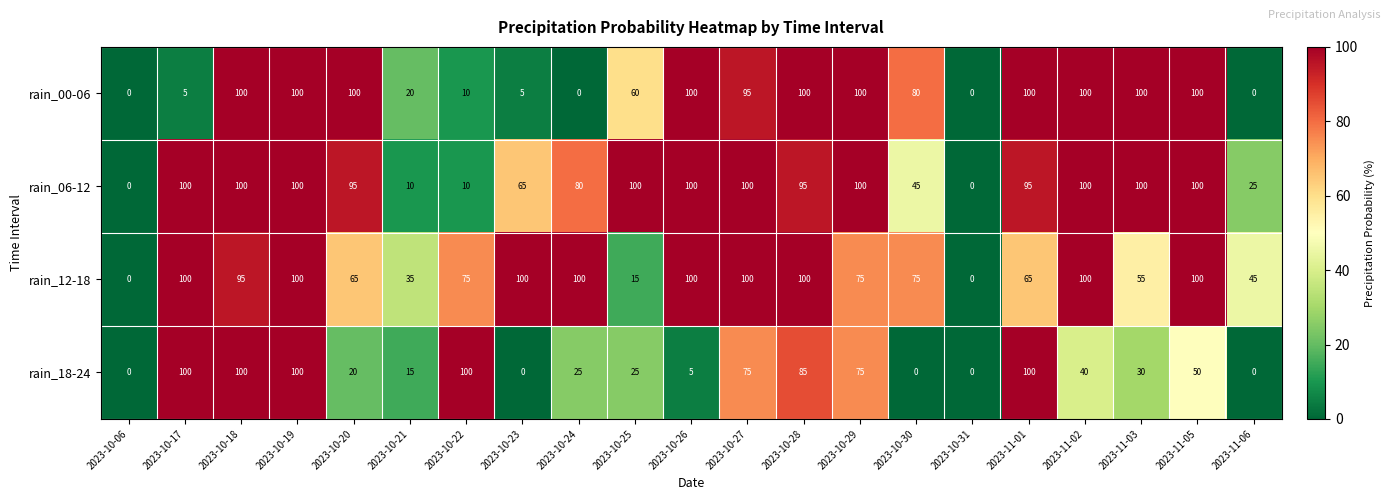

True or false: rain_18-24 has a value of 5 at 2023-10-26.

True